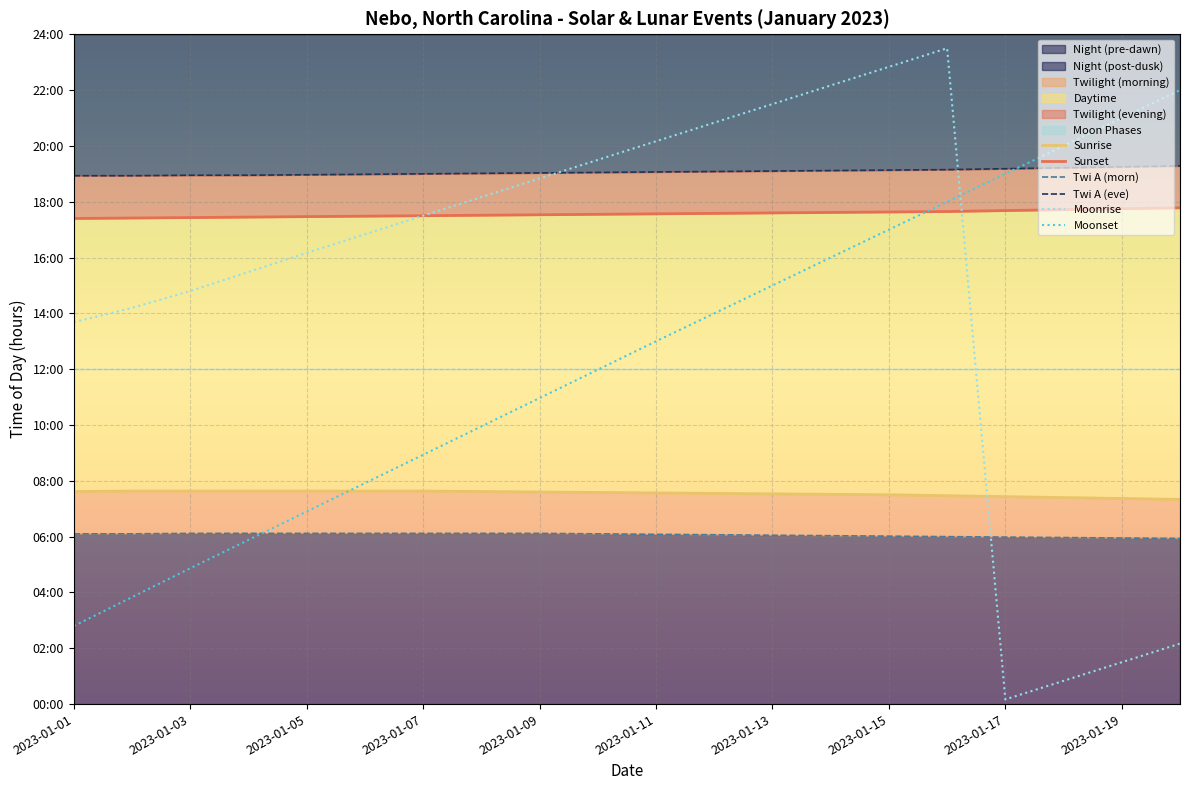

How many data points in Twi A (morn) are above 6?

15